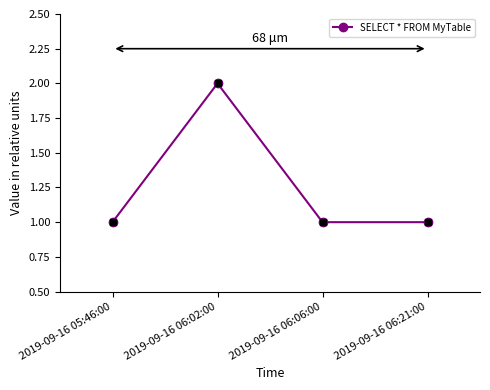

The value at 2019-09-16 05:46:00 is 0. True or false?

False